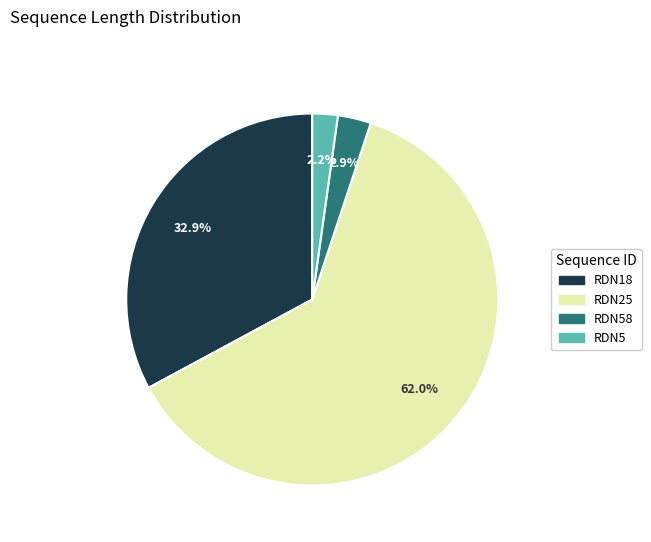

Is there any slice that represents more than half of the pie?

Yes